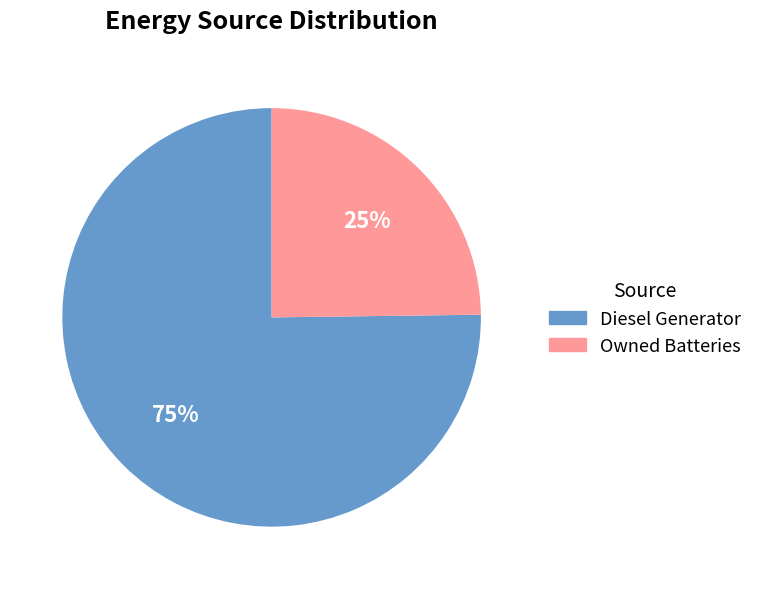

Does any single category account for the majority?

Yes